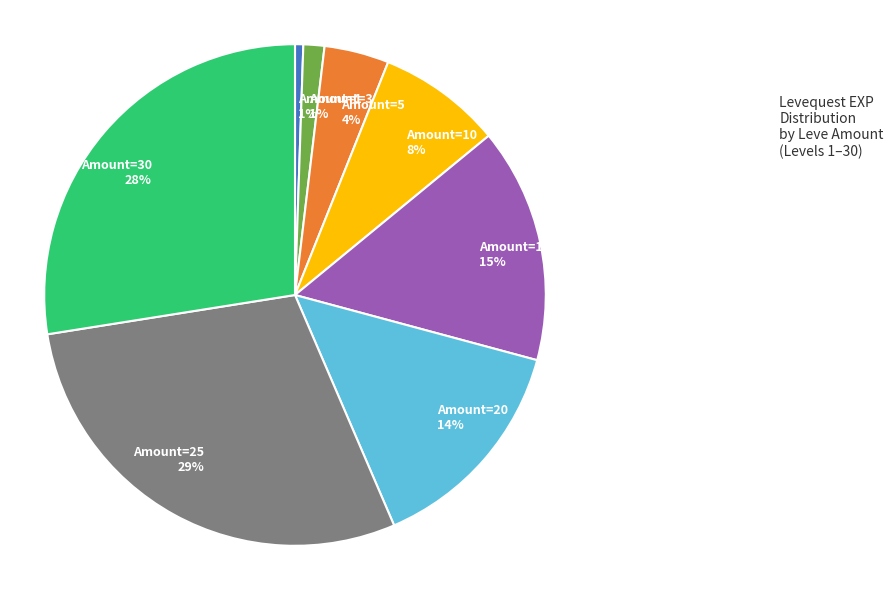

What percentage is the Amount=1 1% slice, to the nearest percent?

1%